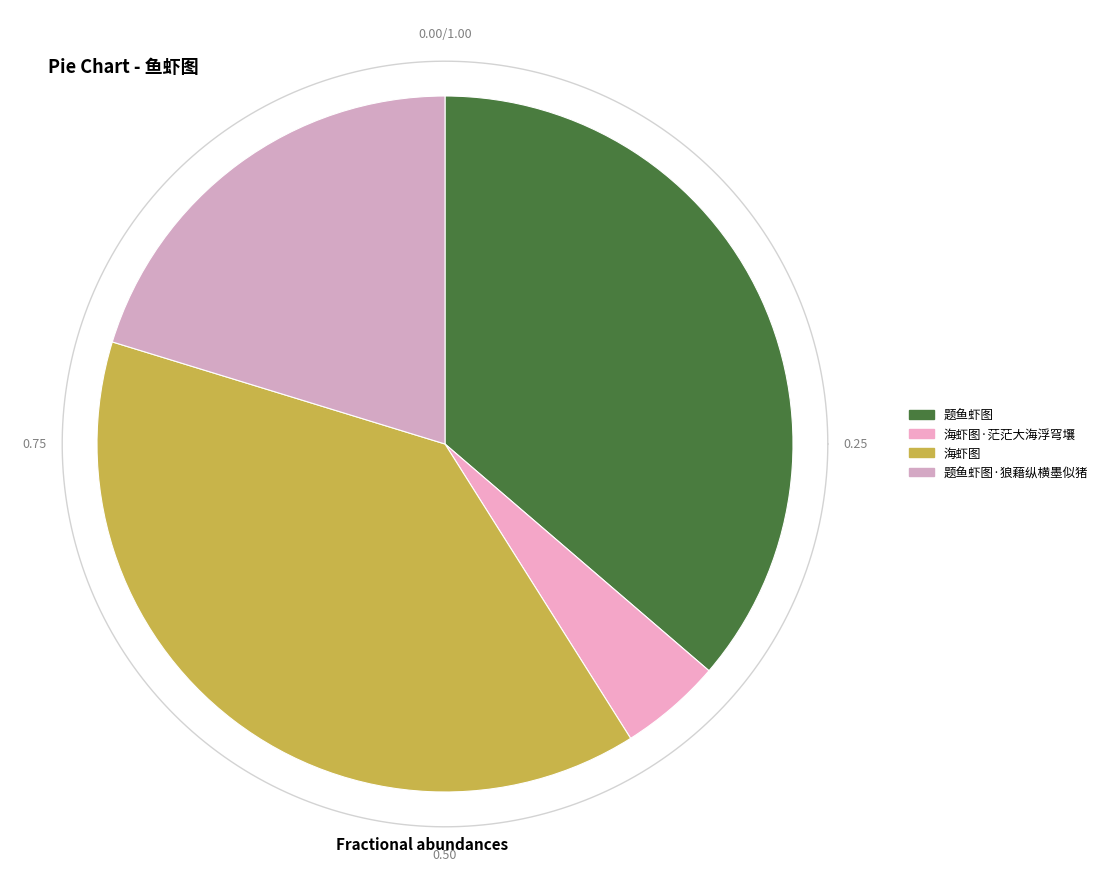

Is there any slice that represents more than half of the pie?

No